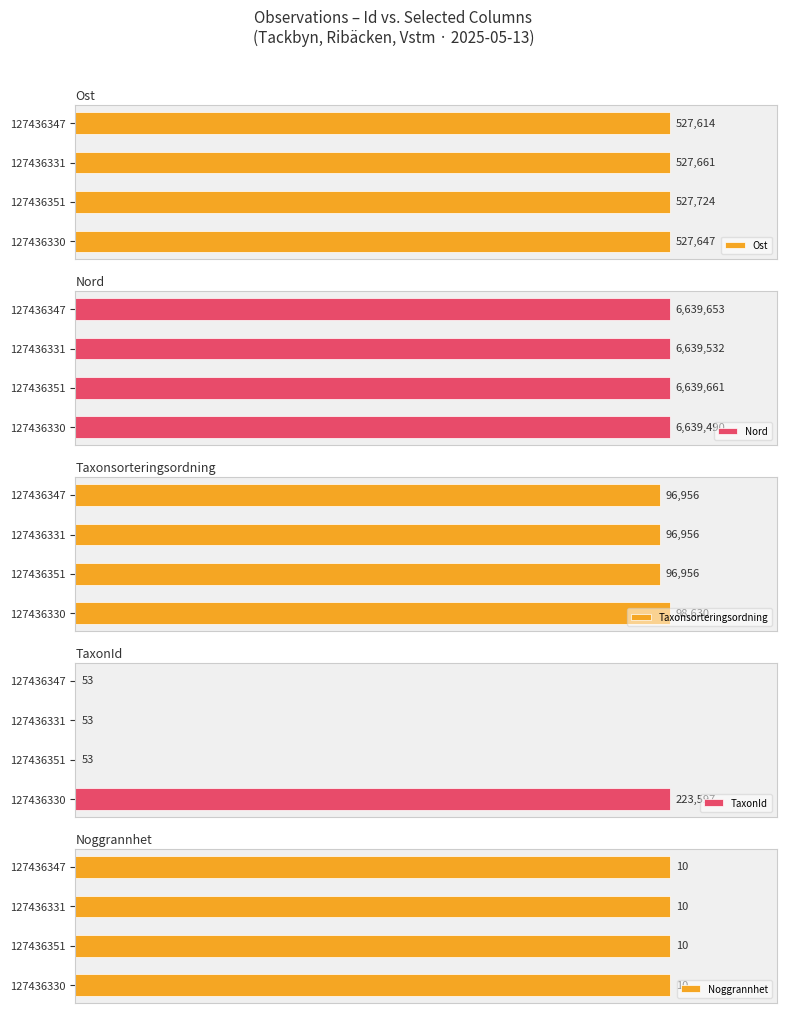

Rank the categories by Ost value from highest to lowest.

127436351, 127436331, 127436330, 127436347